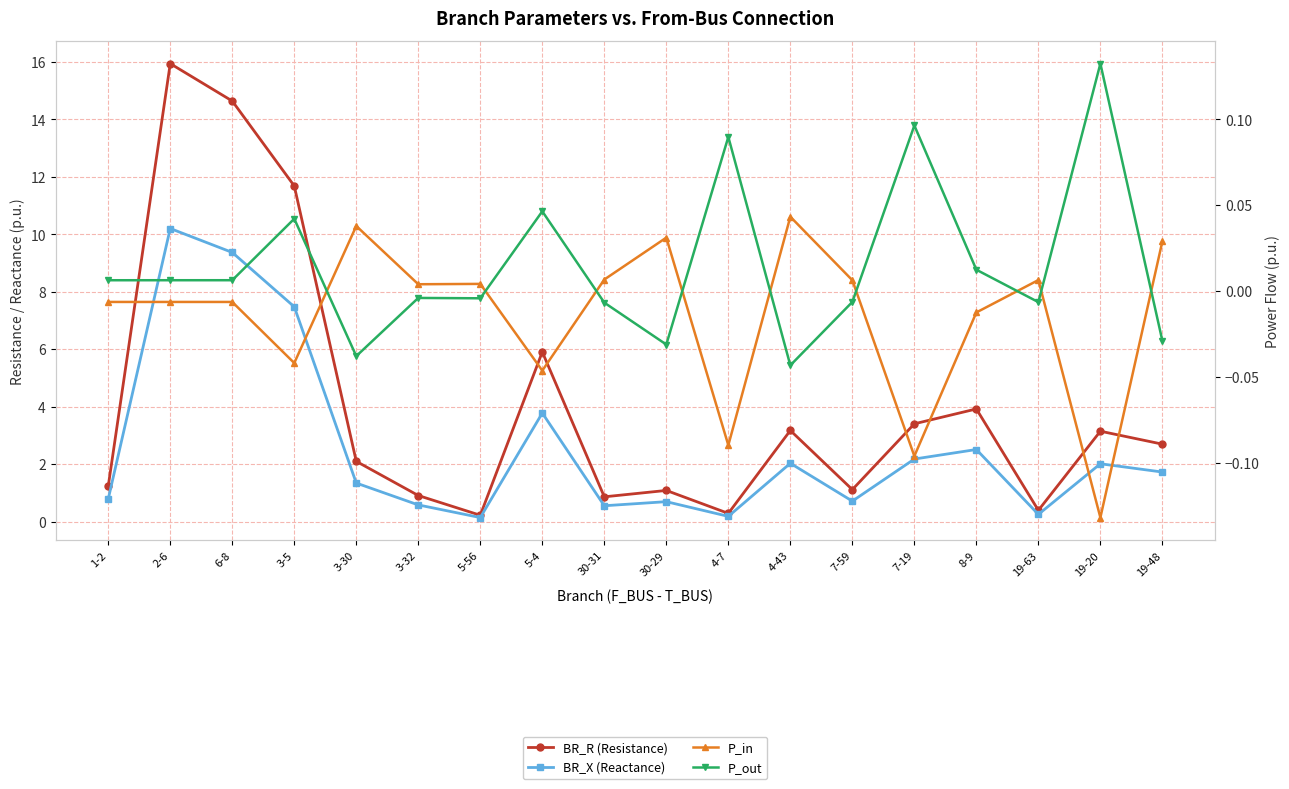

Is it true that P_in equals -0.0 at 3-5?

True